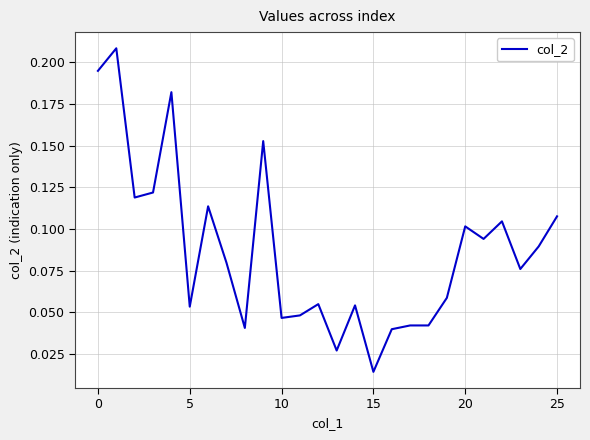

What is the greatest value displayed?

0.2